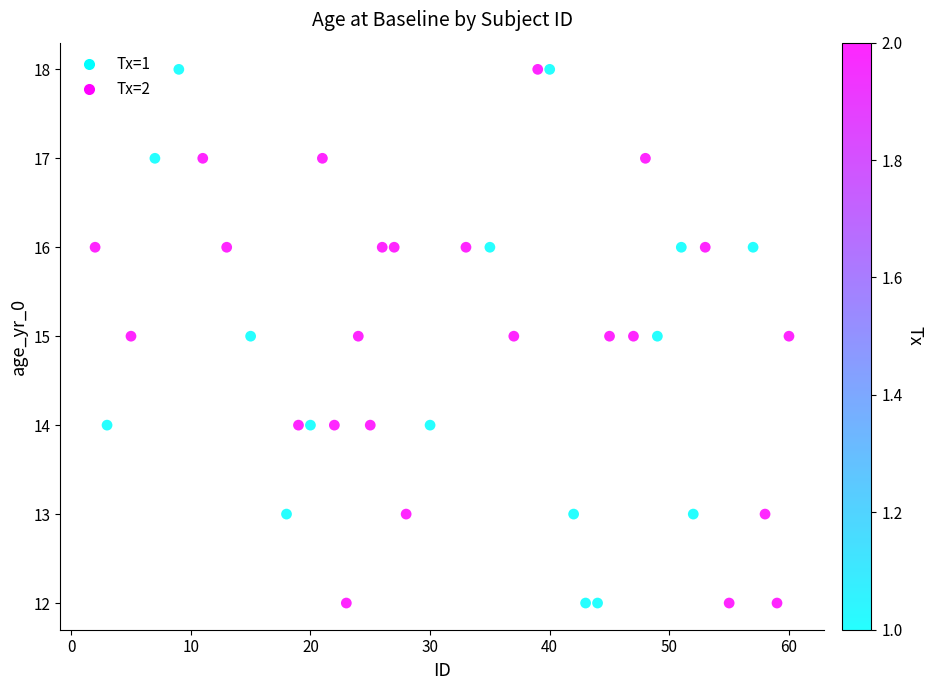

What is the range of X values (max minus min)?

58